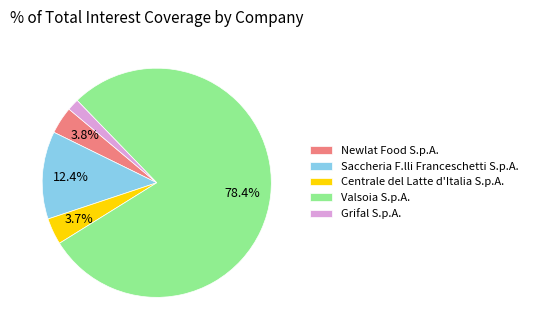

True or false: Saccheria F.lli Franceschetti S.p.A. accounts for 12% of the total.

True